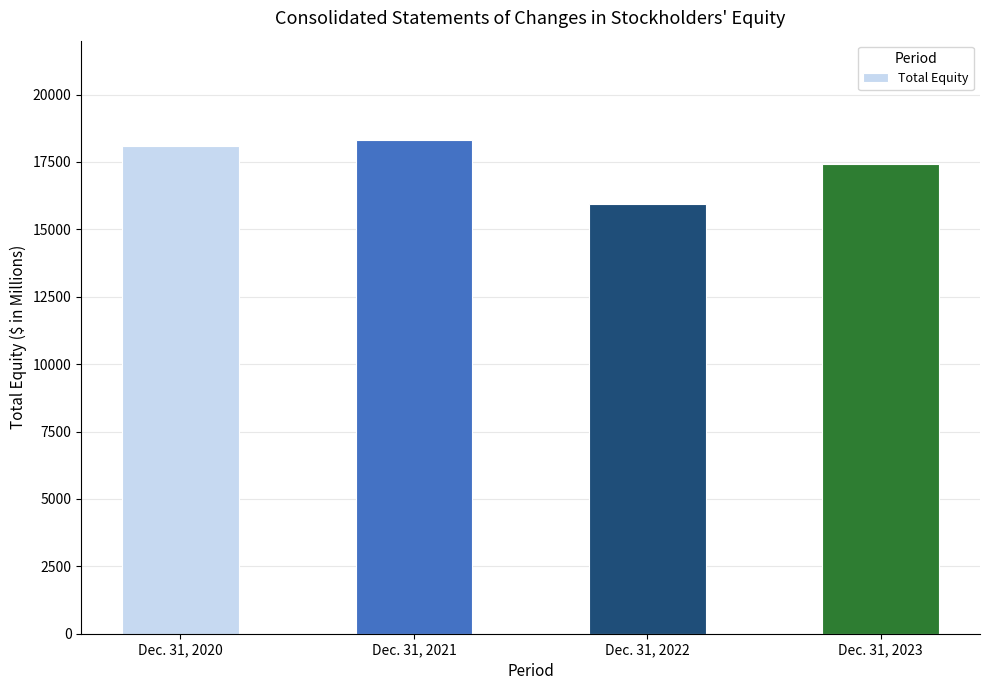

Which label corresponds to the smallest value in the chart?

Dec. 31, 2022